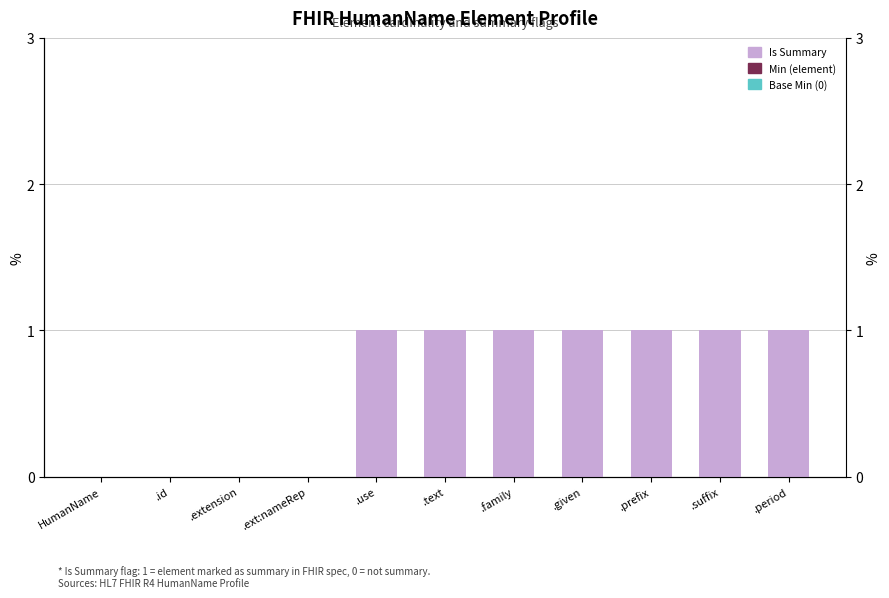

Reading left to right, what are all the values shown in this chart?

Base Min (0): HumanName=0	.id=0	.extension=0	.ext:nameRep=0	.use=0	.text=0	.family=0	.given=0	.prefix=0	.suffix=0	.period=0
Min (element): HumanName=0	.id=0	.extension=0	.ext:nameRep=0	.use=0	.text=0	.family=0	.given=0	.prefix=0	.suffix=0	.period=0
Is Summary: HumanName=0	.id=0	.extension=0	.ext:nameRep=0	.use=1	.text=1	.family=1	.given=1	.prefix=1	.suffix=1	.period=1